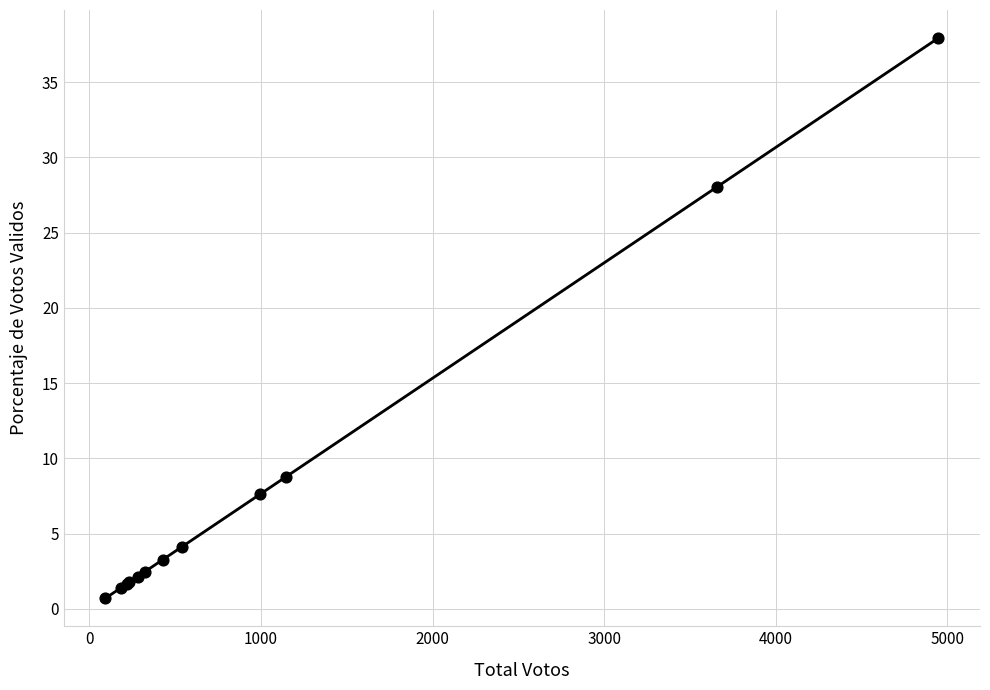

What Y value in the scatter plot is closest to 19?

28.0